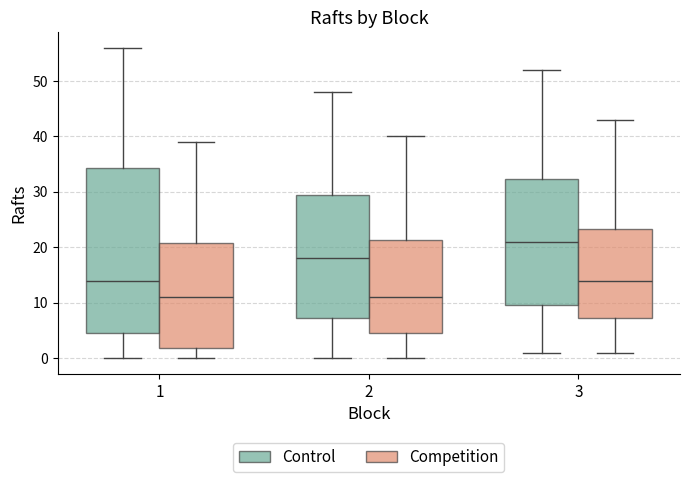

Which box's median line is the highest?

3 (Control)